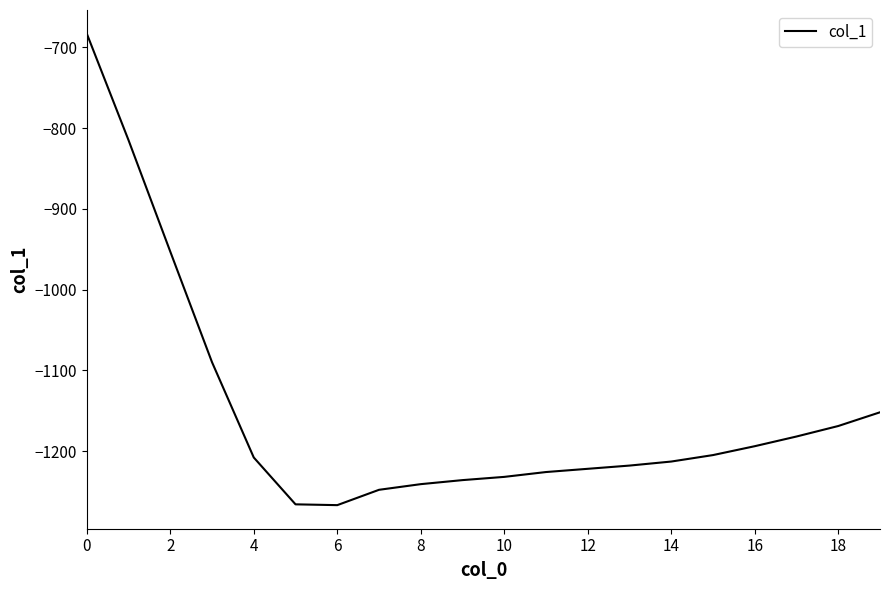

What is the difference between the maximum and minimum values?

584